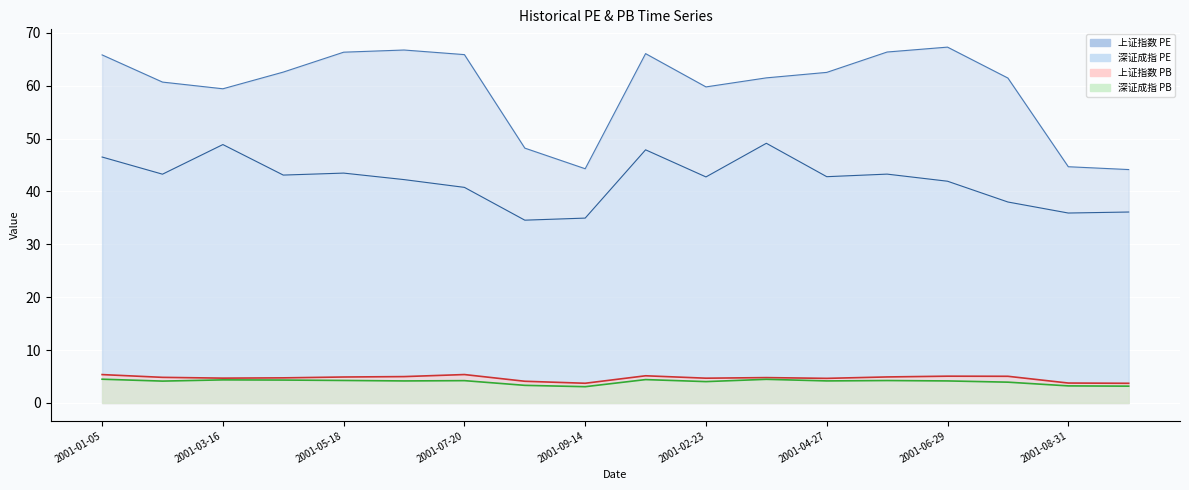

The value of 深证成指 PE at 2001-07-27 is 38.0. True or false?

True